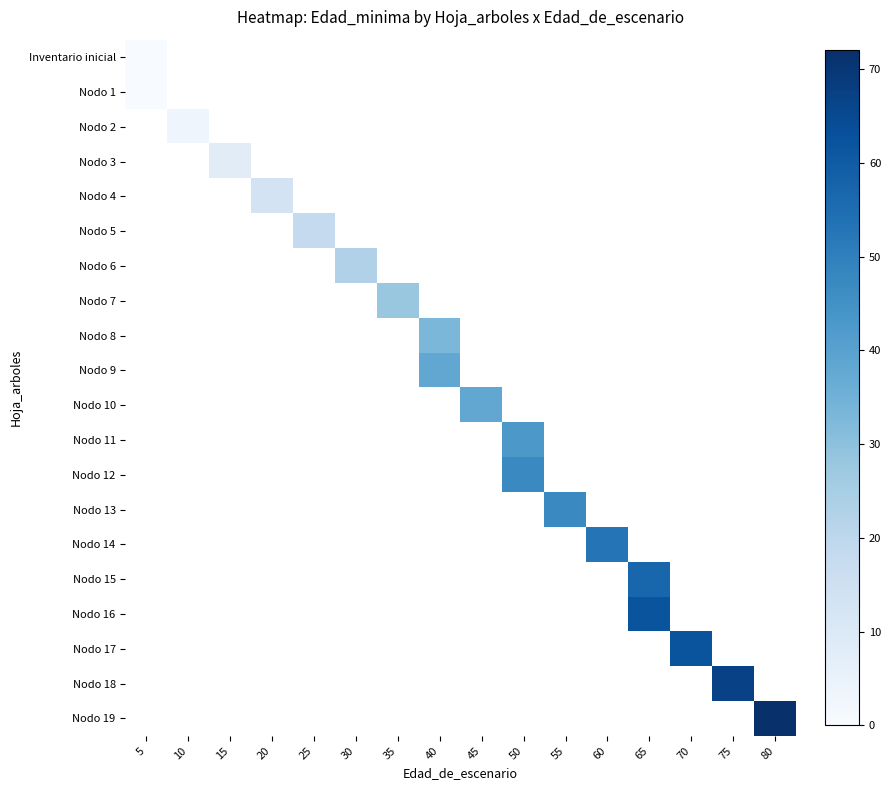

At how many categories does at least one series exceed 28?

9